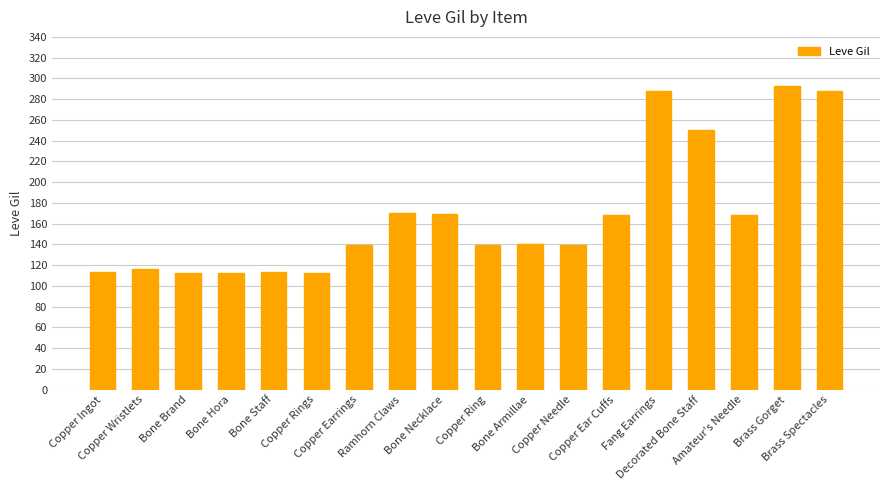

How many categories are shown in the chart?

18